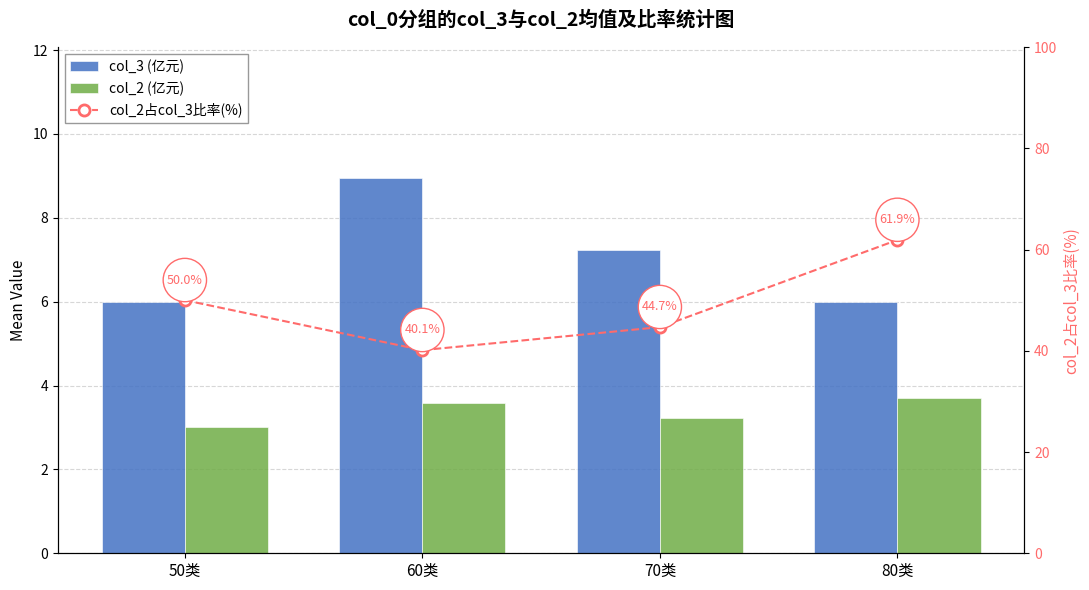

What is the average value of the col_2占col_3比率(%) series?

49.2